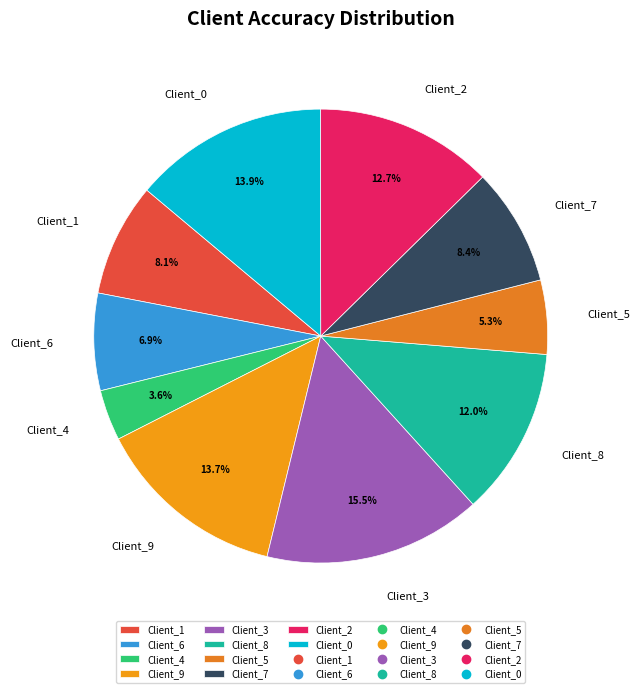

Is the sum of Client_8 and Client_0 greater than half?

No